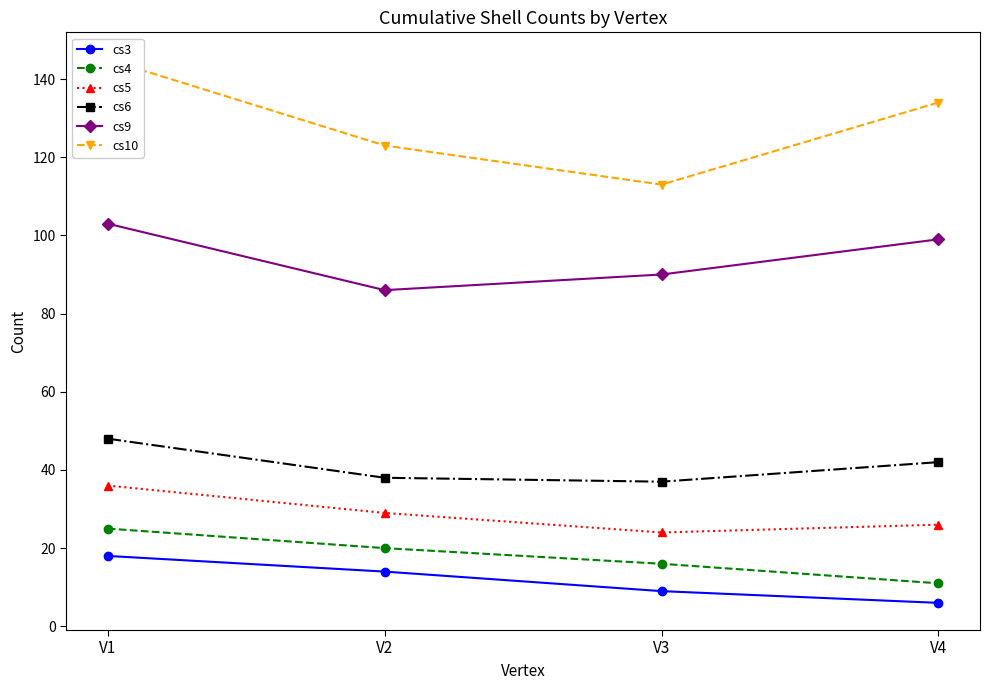

Is the value of cs6 at V4 greater than the value of cs10 at V4?

No